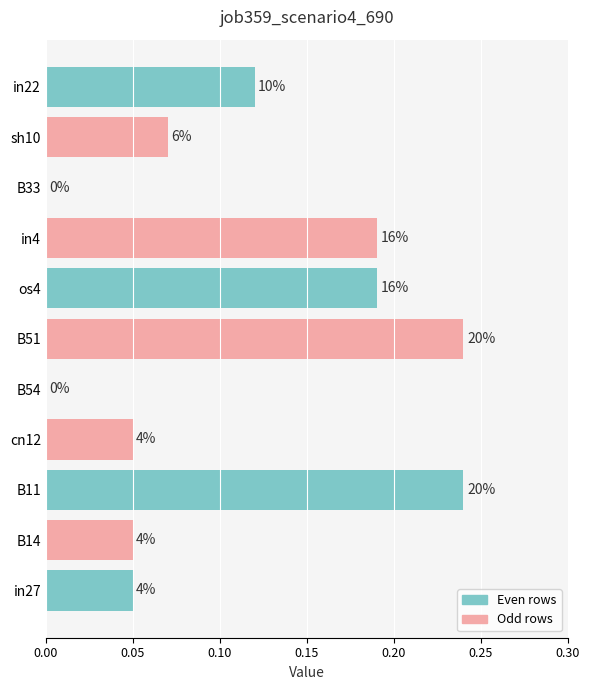

What is the maximum value shown in the chart?

0.2